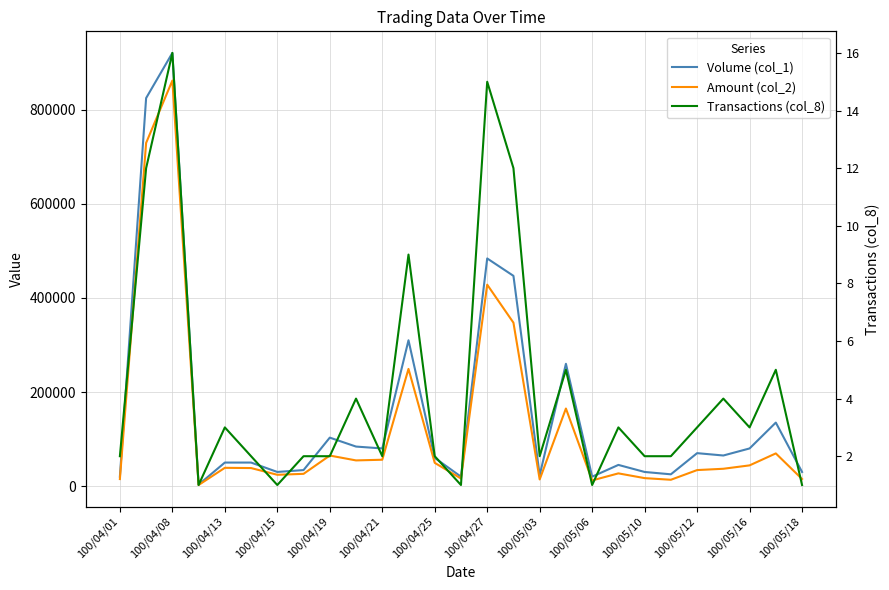

How many lines are shown in the chart?

3